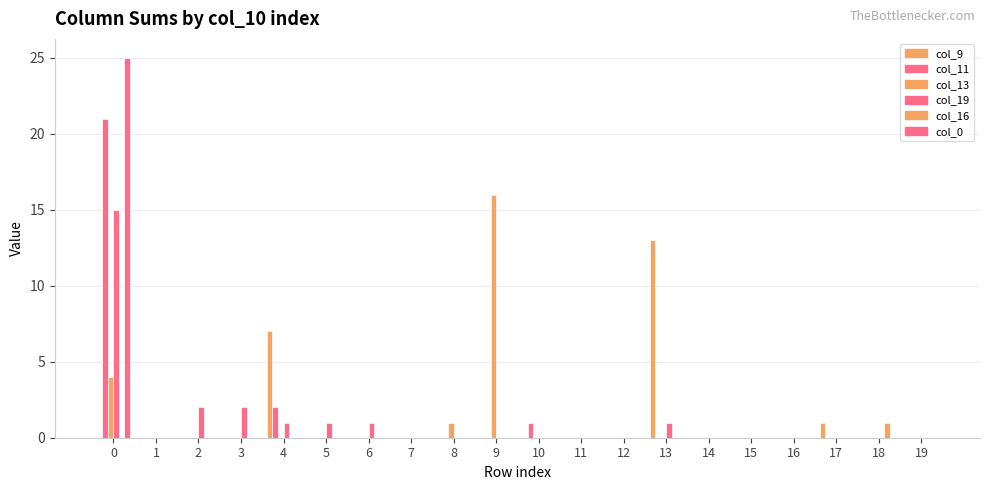

Does the chart contain stacked bars?

No